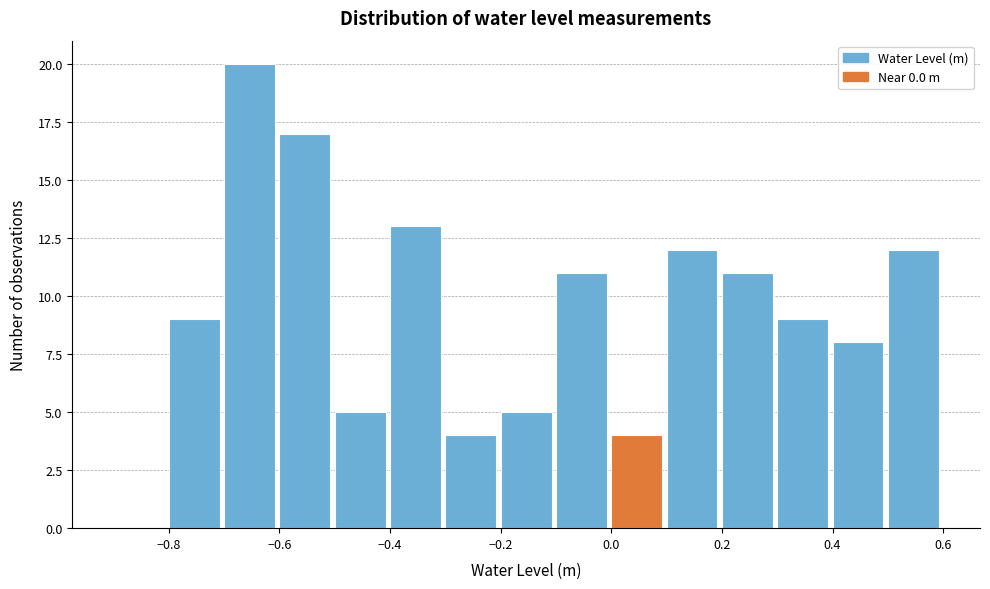

What is the height of the bar covering 0.4 to 0.5 on the x-axis? The values are not printed on the chart, so give them approximately, as read against the axis.

8